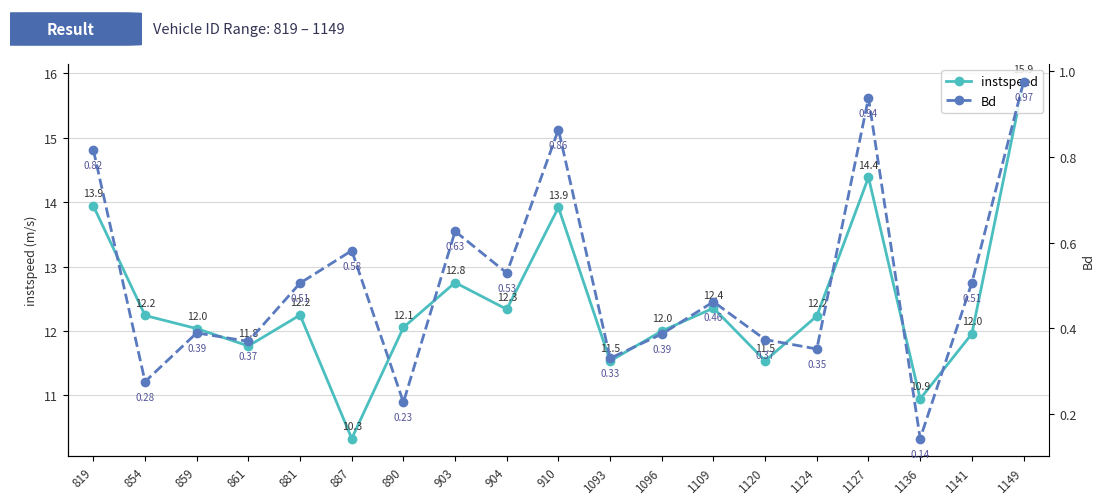

True or false: Bd and instspeed cross at least once.

False